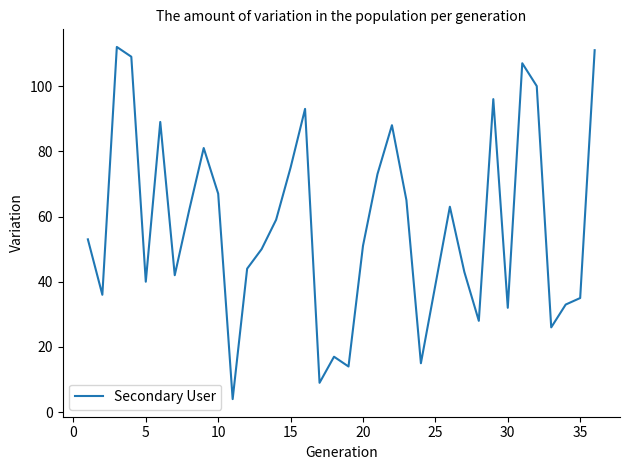

What is the maximum value shown in the chart?

112